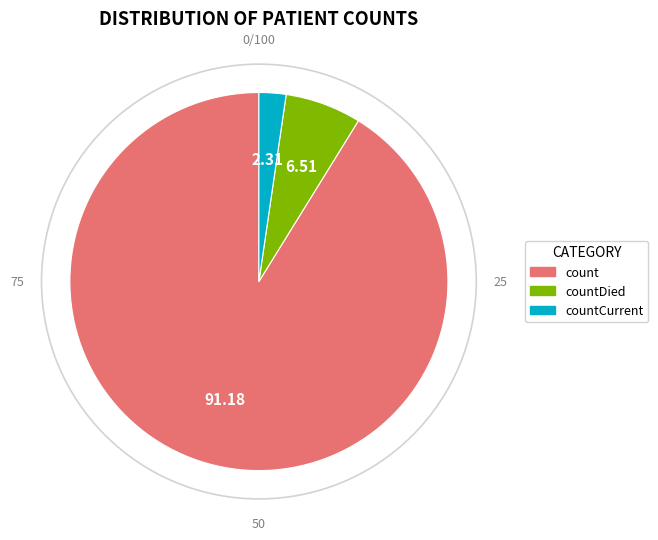

Does any single category account for the majority?

Yes